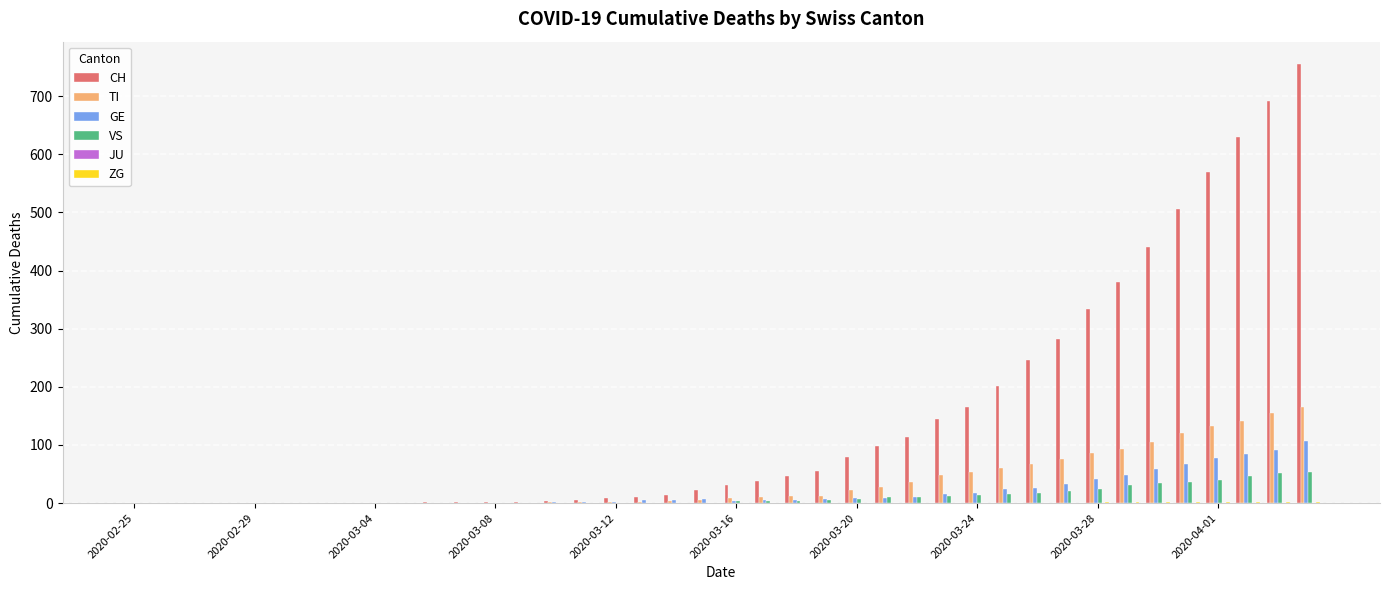

What is the maximum value for TI?

165